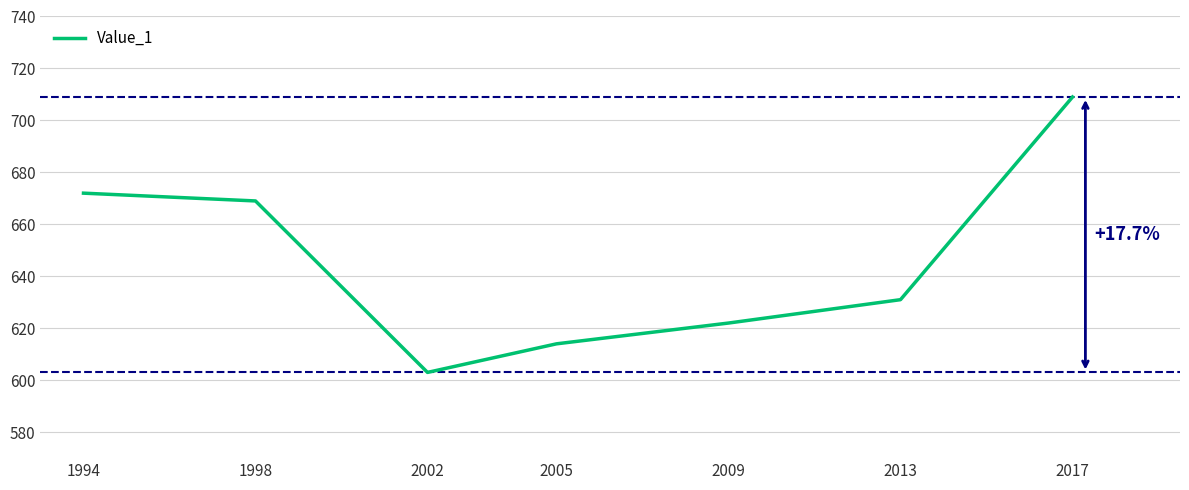

At which label does the data first exceed 631?

1994